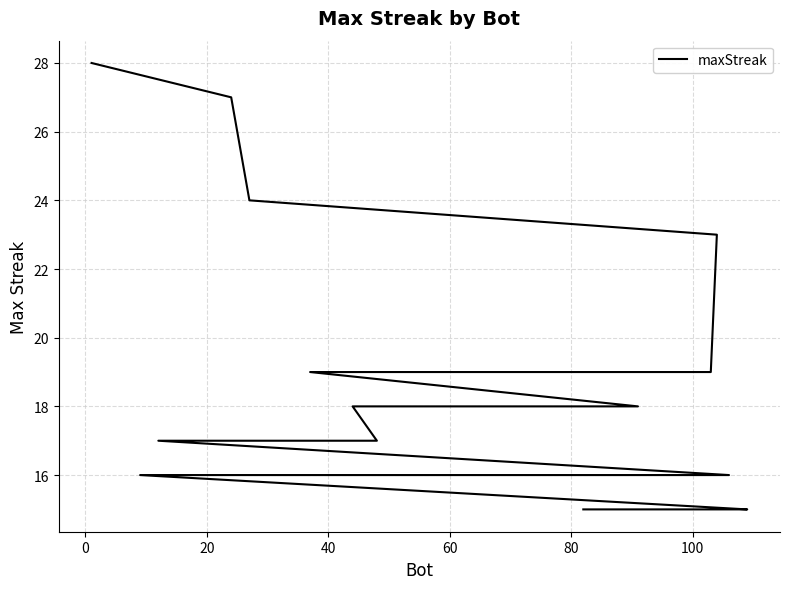

What is the difference between the maximum and minimum values?

13